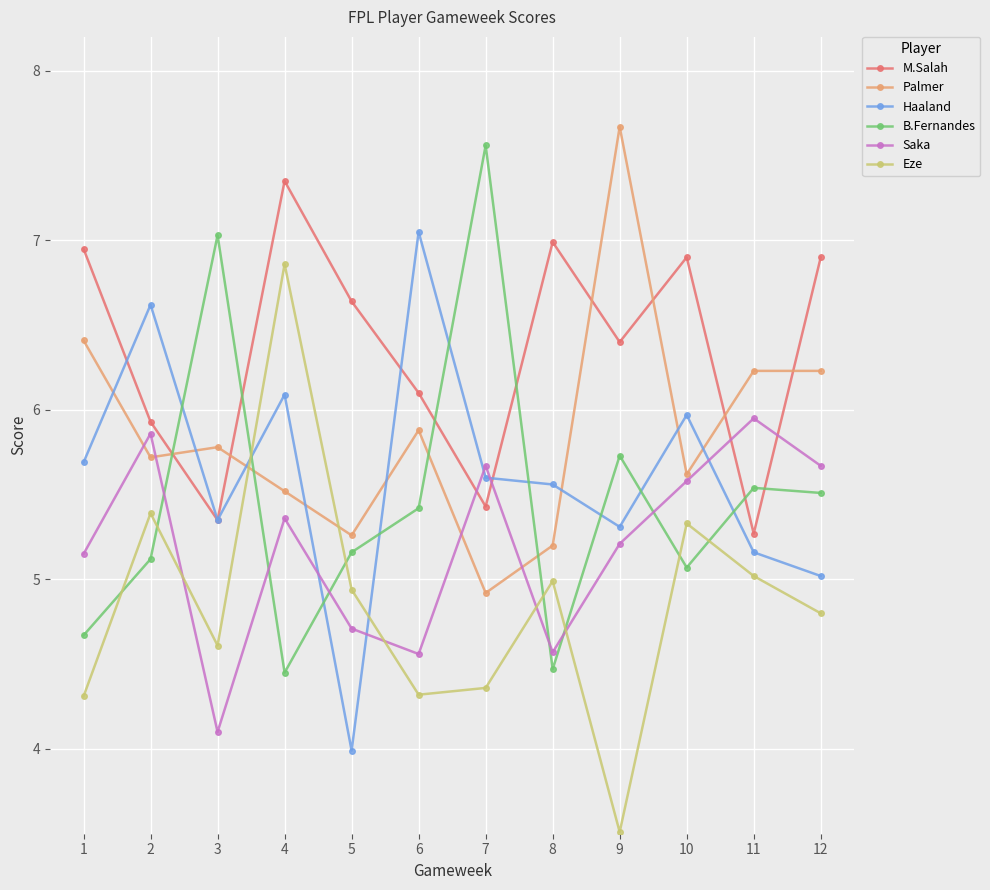

How many distinct data groups are displayed?

6